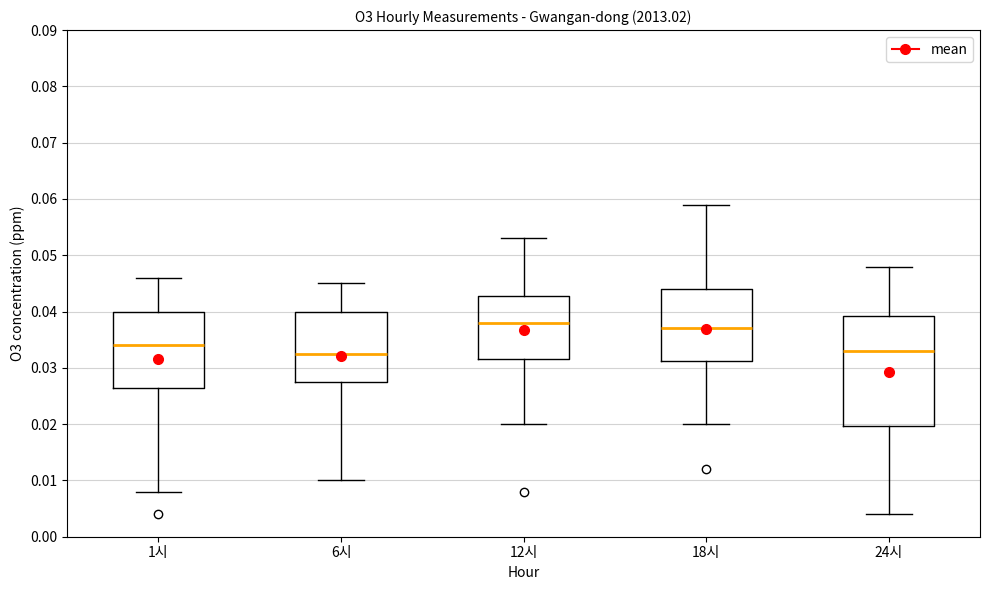

Reading left to right, read every box against the y-axis: the position of its median line, the range the box covers, and the ends of its whiskers. The values are not printed on the chart, so give them approximately, as read against the axis.

1시: median 0.034, box 0.027 to 0.040, whiskers 0.008 to 0.046
6시: median 0.033, box 0.028 to 0.040, whiskers 0.010 to 0.045
12시: median 0.038, box 0.032 to 0.043, whiskers 0.020 to 0.053
18시: median 0.037, box 0.031 to 0.044, whiskers 0.020 to 0.059
24시: median 0.033, box 0.020 to 0.039, whiskers 0.004 to 0.048